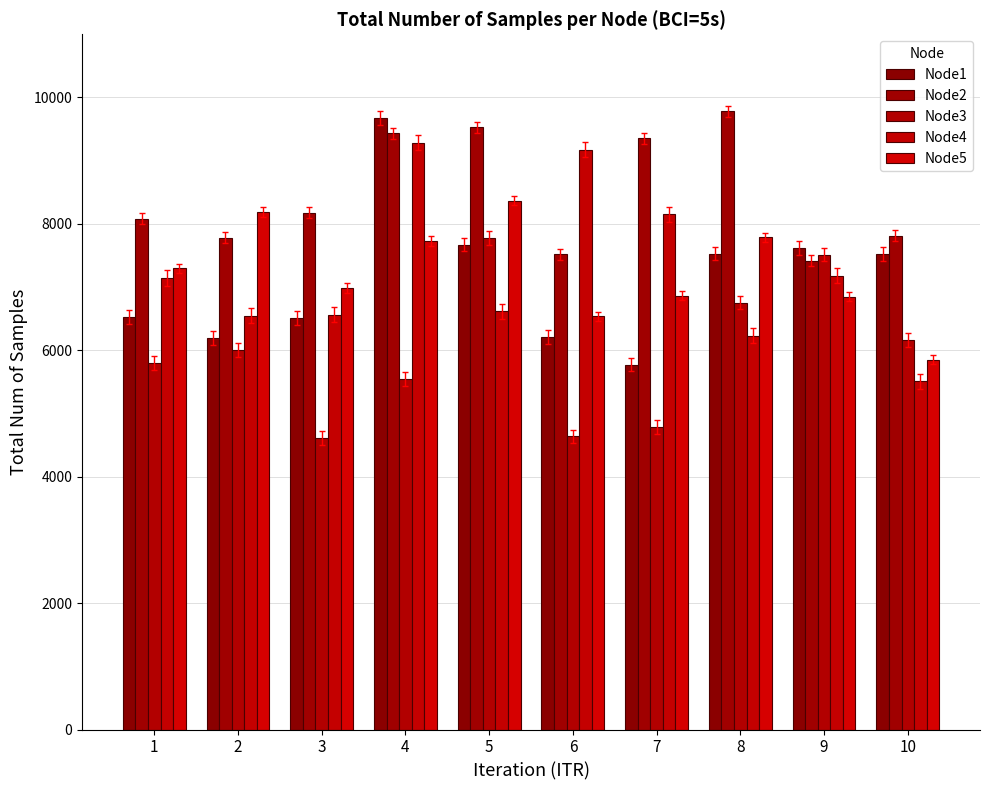

How many values in the Node5 series are below 7299?

5